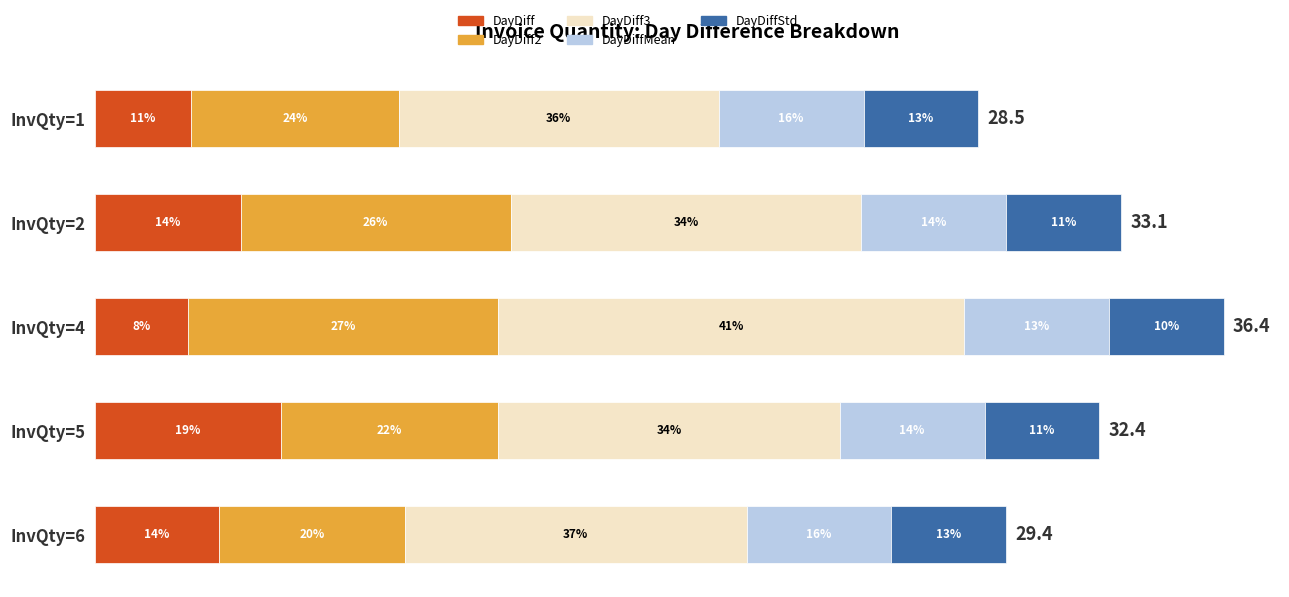

What are all the series names shown in the legend?

DayDiff, DayDiff2, DayDiff3, DayDiffMean, DayDiffStd